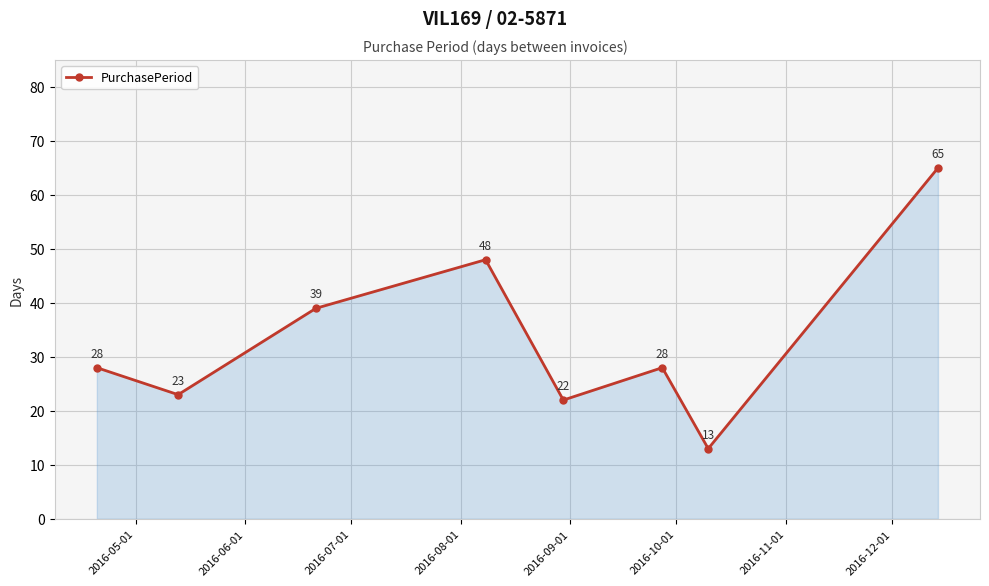

What is the difference between the second highest and minimum values?

35